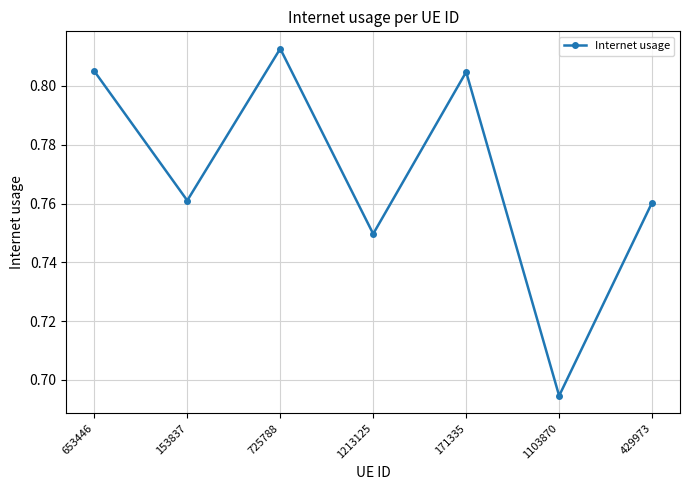

Is it true that the value at 153837 is 1.1?

False